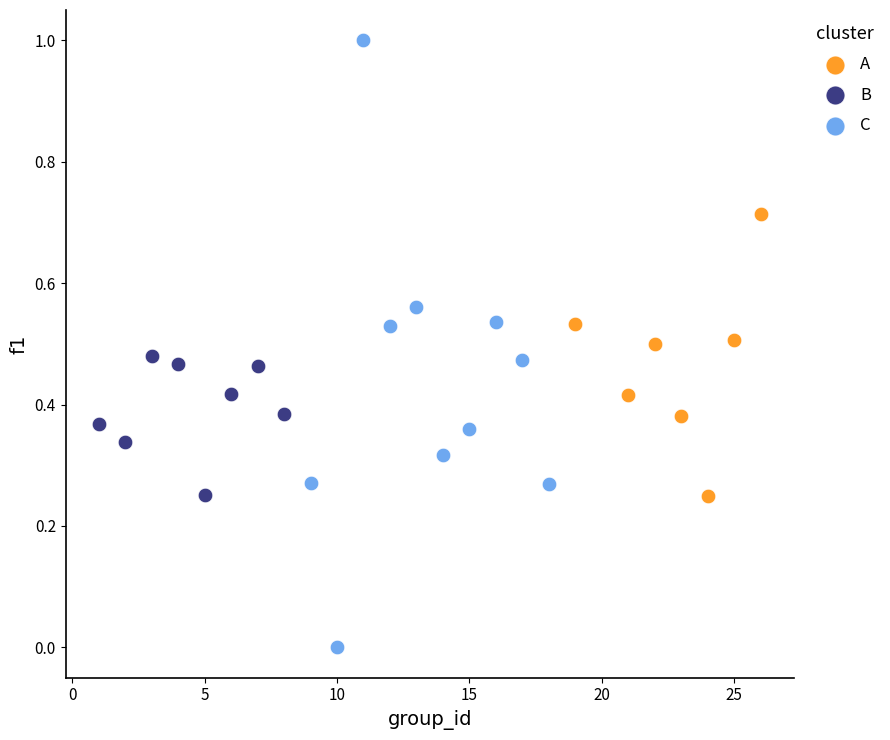

Which series contains the lowest Y value?

C